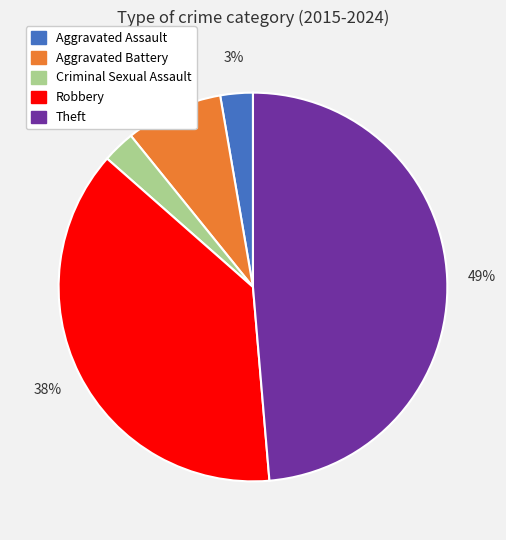

Count the number of slices in the pie.

5